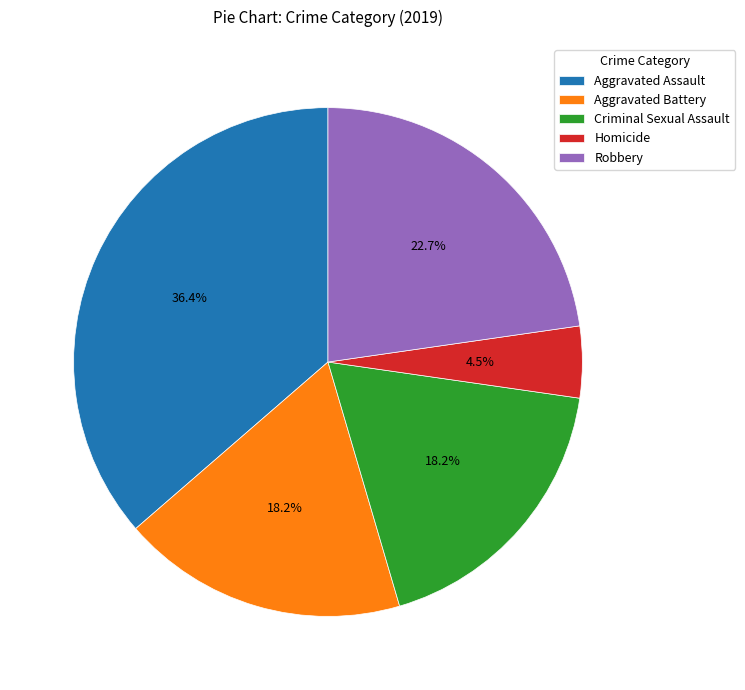

Which slice is the largest?

Aggravated Assault